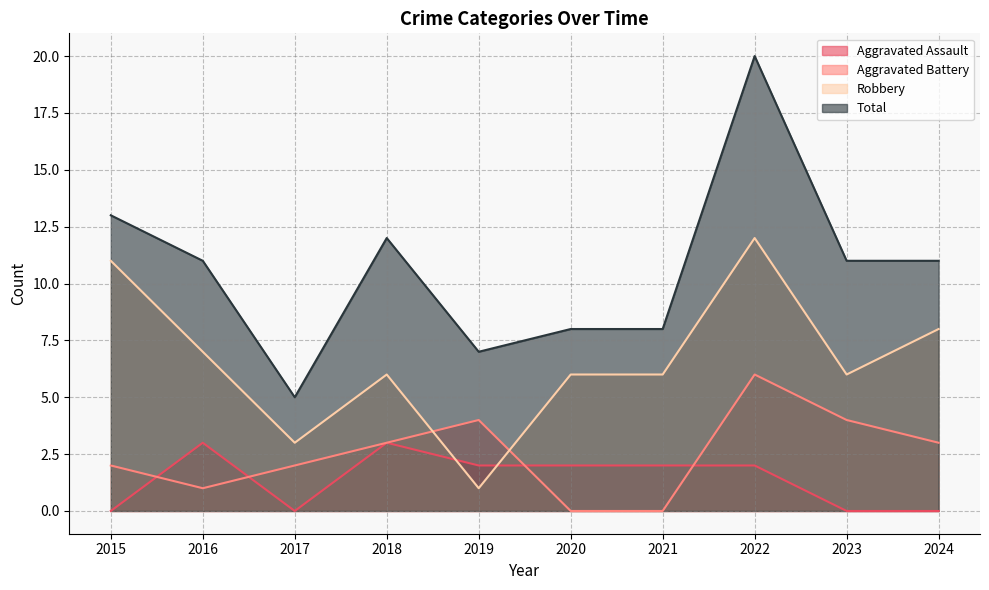

Between 2017 and 2018, which is larger?

2018